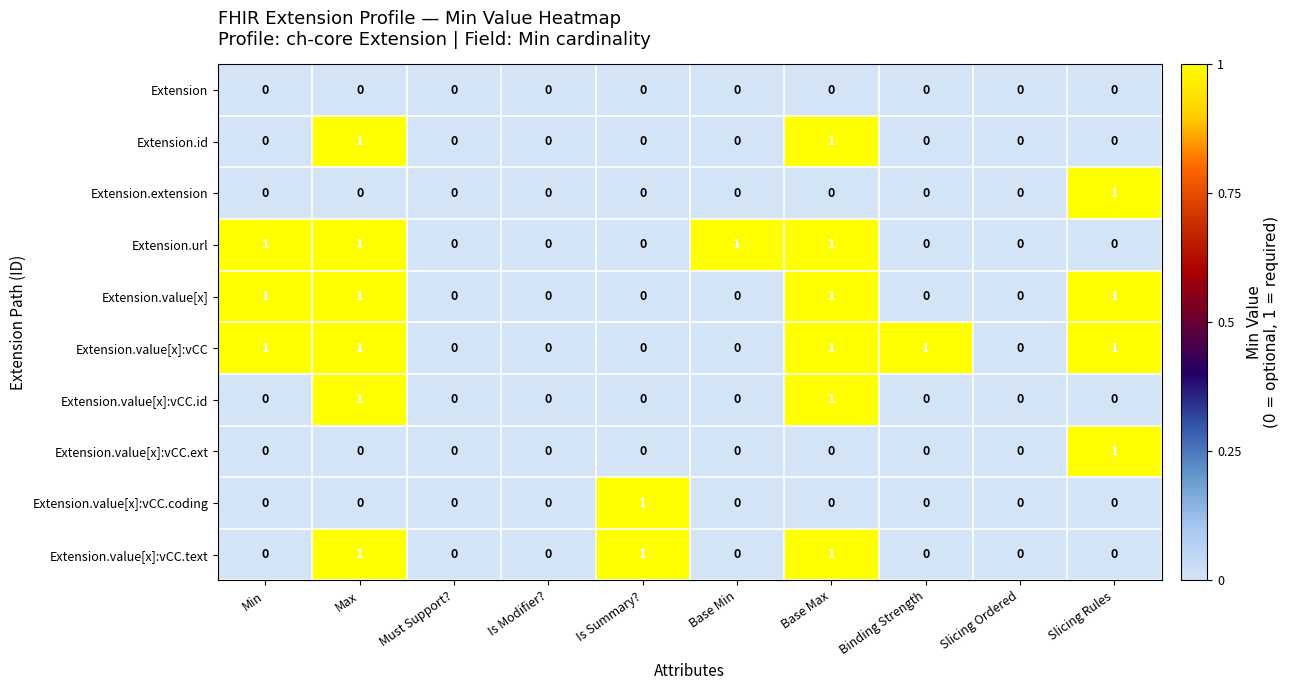

Count the Extension.value[x] values in the range 0 to 1.

10